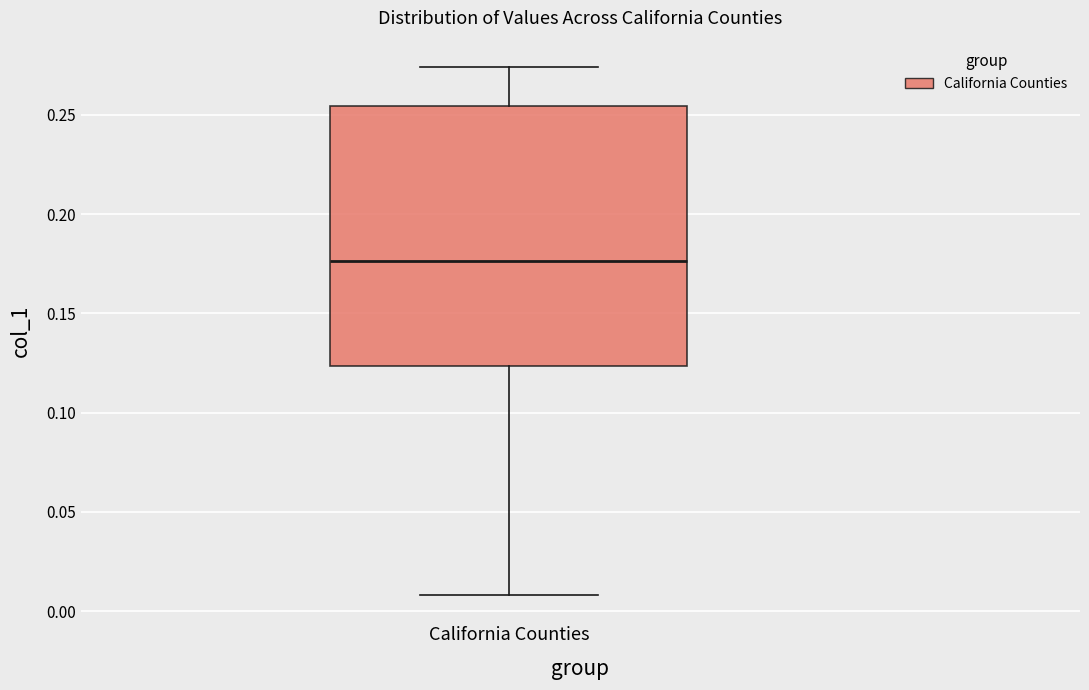

Where is the upper edge of the box for California Counties on the y-axis? The values are not printed on the chart, so give them approximately, as read against the axis.

0.255